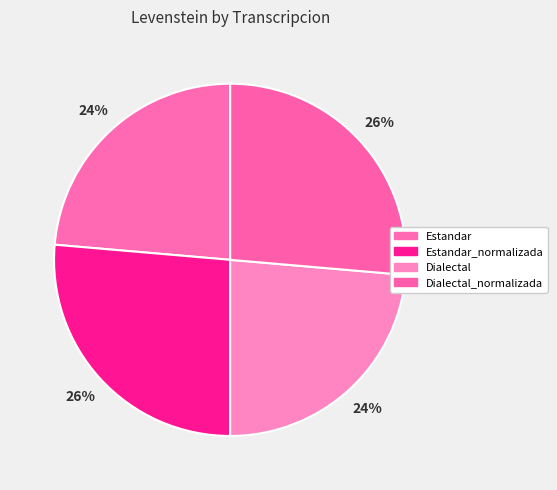

Rank the categories by value from highest to lowest.

Estandar_normalizada, Dialectal_normalizada, Estandar, Dialectal